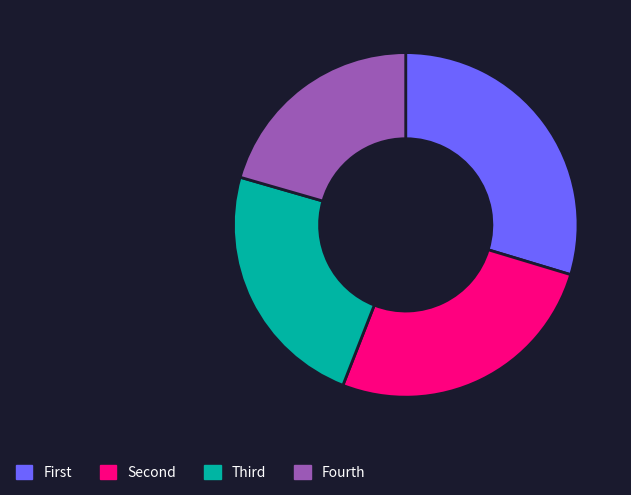

Is there a majority slice in this chart?

No